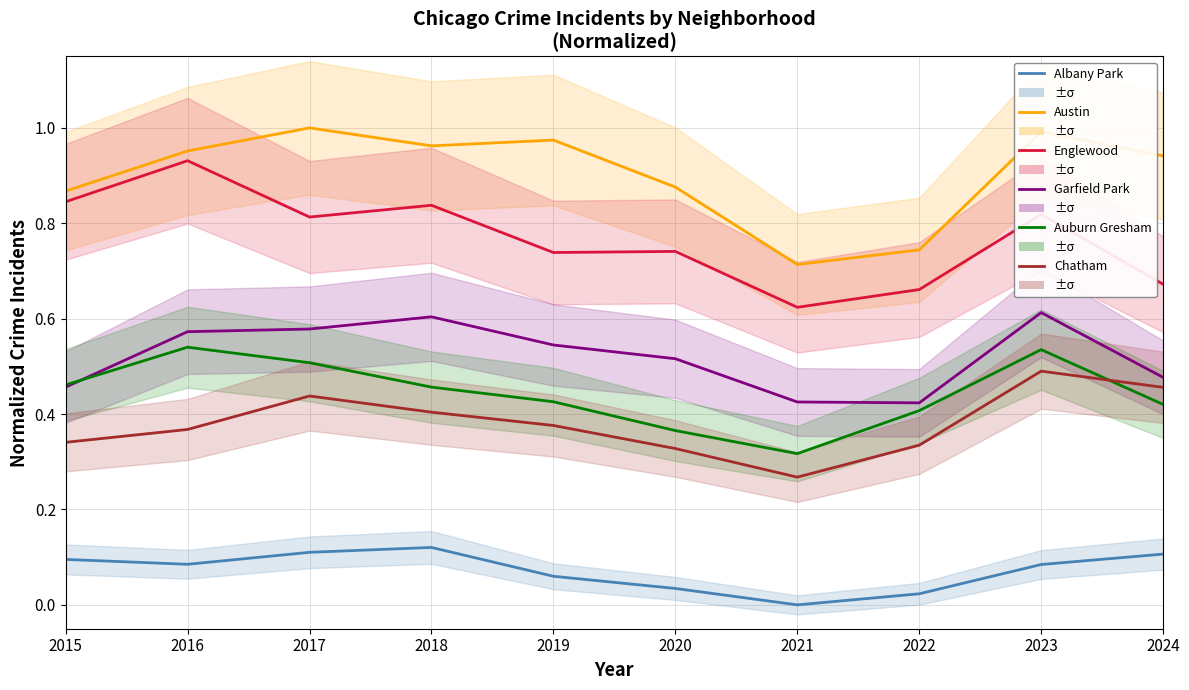

What is the difference between the Chatham values at 2021 and 2020?

0.1